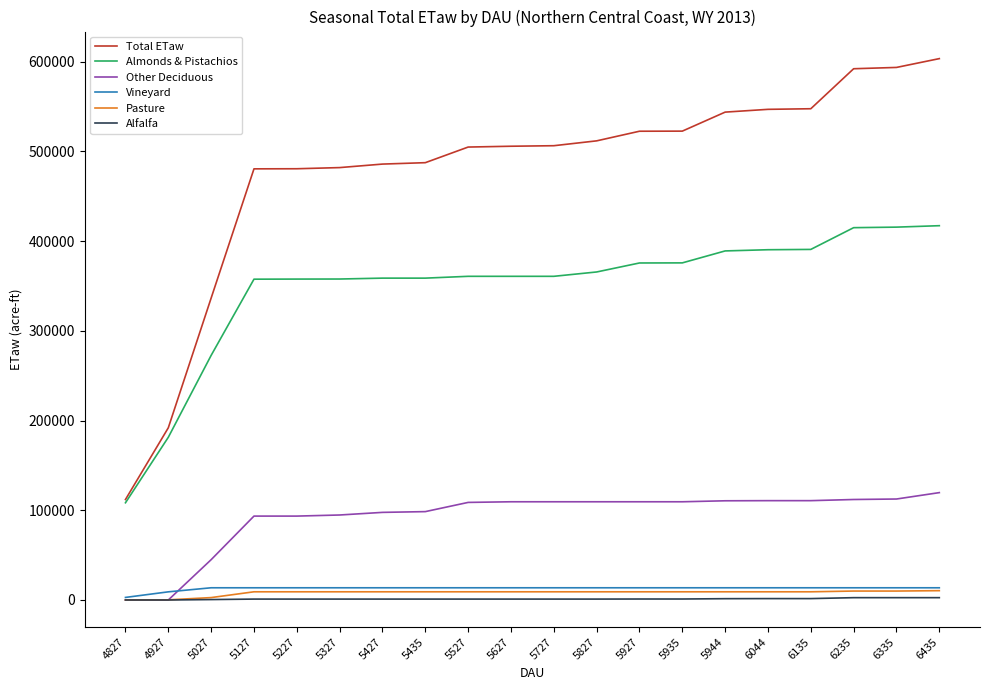

Is it true that Total ETaw equals 482018.0 at 5327?

True